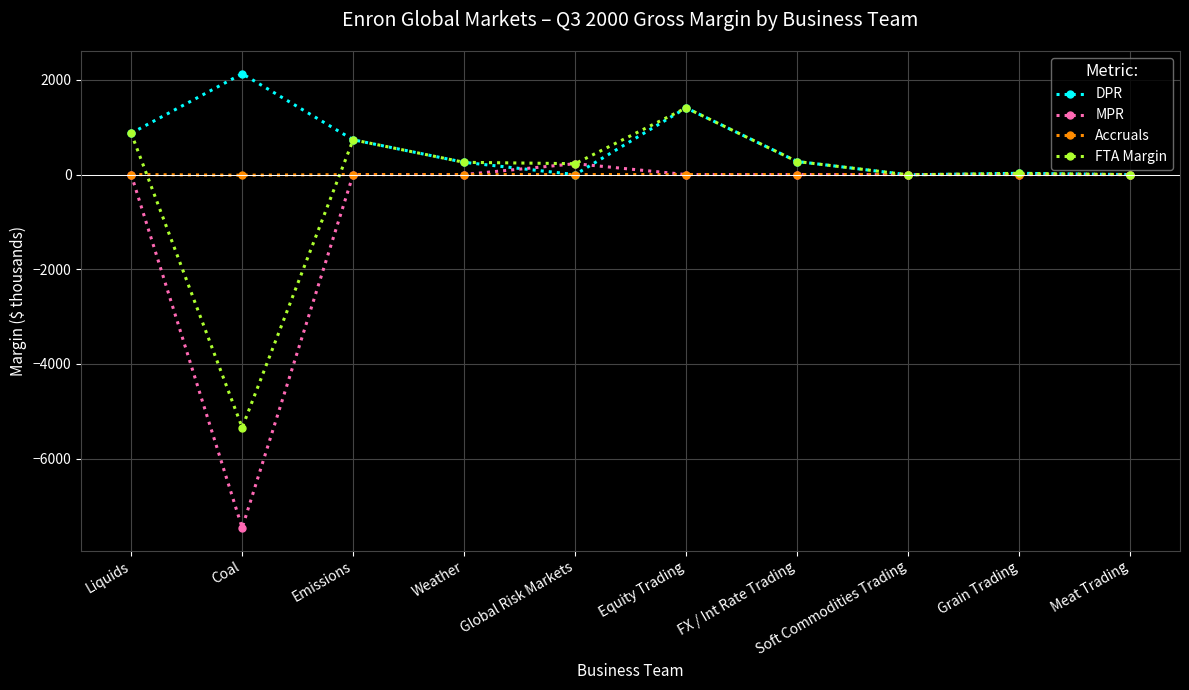

List the series in order of their peak value, highest first.

DPR, FTA Margin, MPR, Accruals